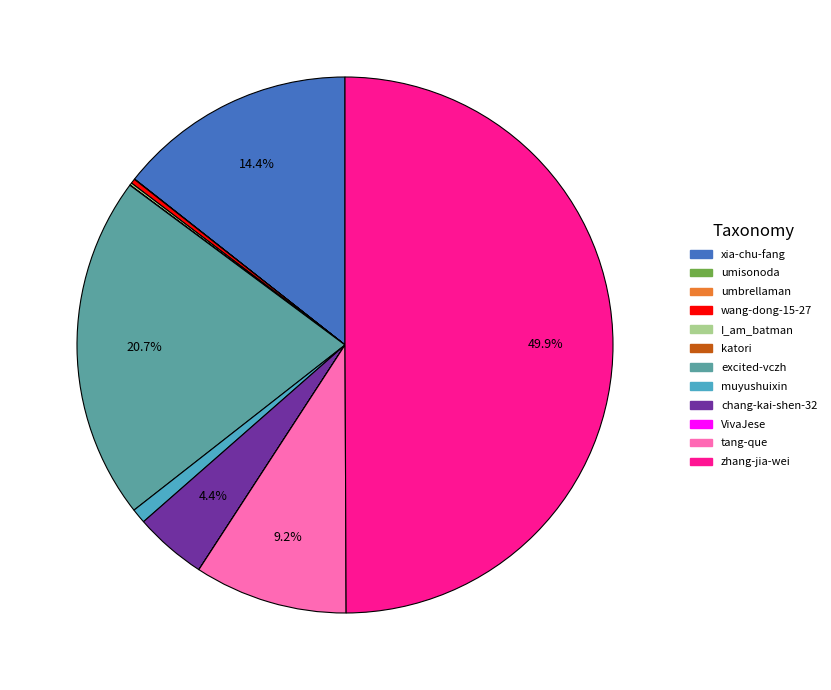

What percentage is the zhang-jia-wei slice, to the nearest percent?

50%